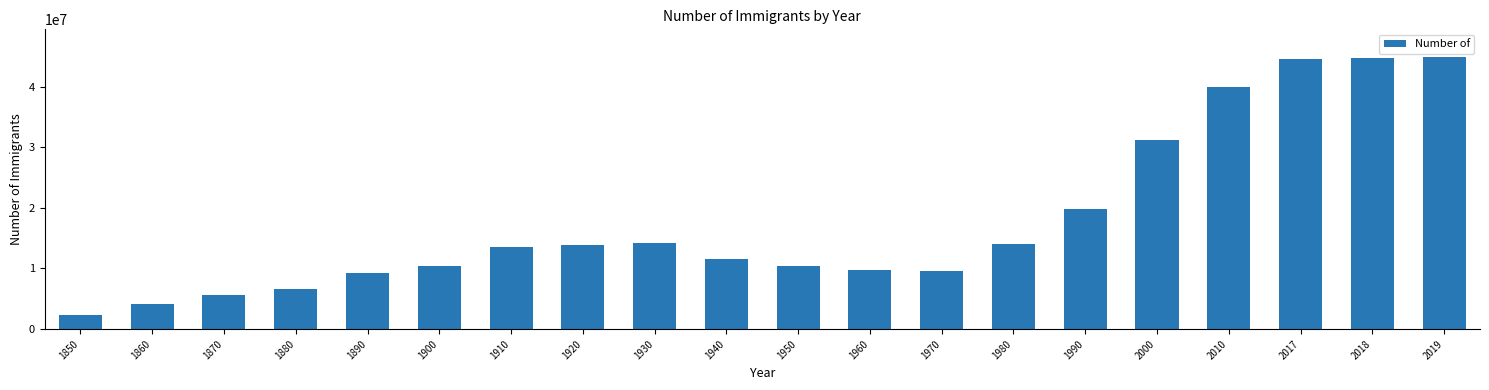

What is the difference between the maximum and minimum values?

42688197